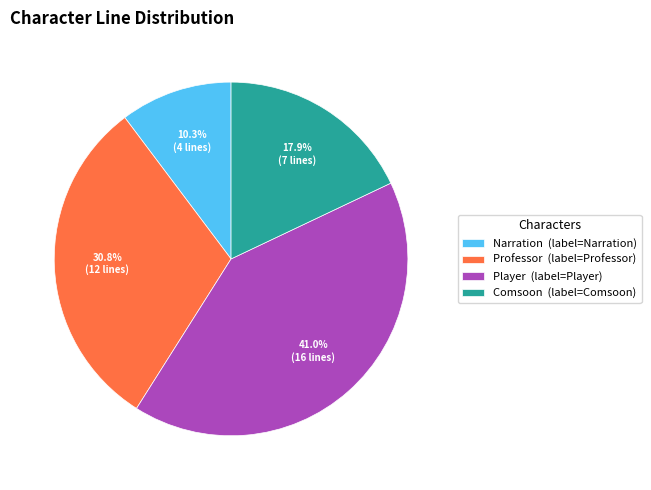

Is it true that Comsoon is 18% of the pie?

True